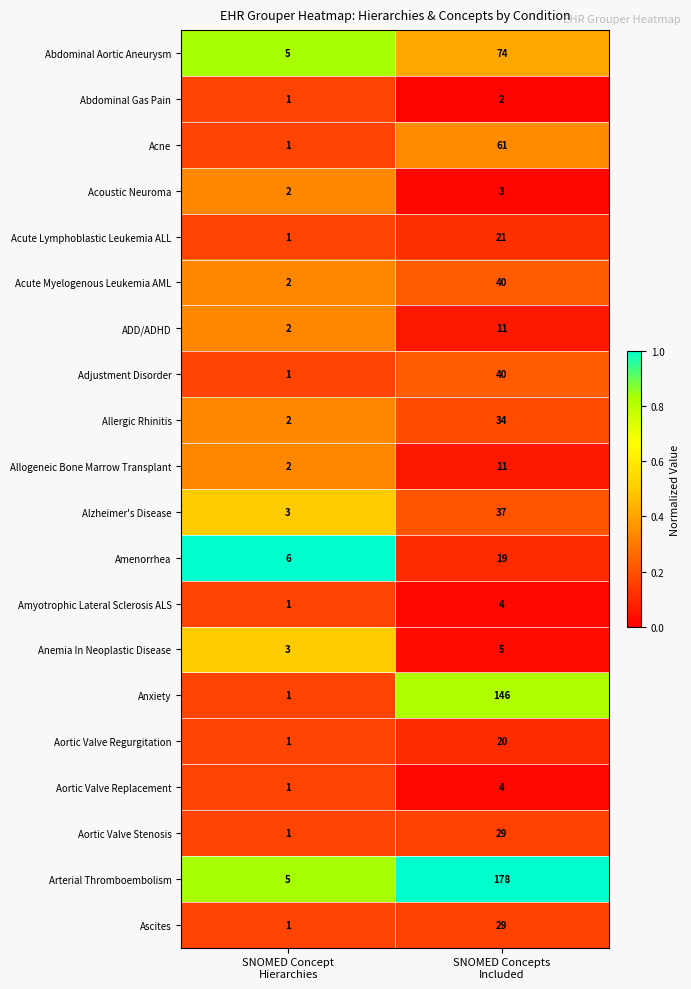

What is the maximum value for Amenorrhea?

19